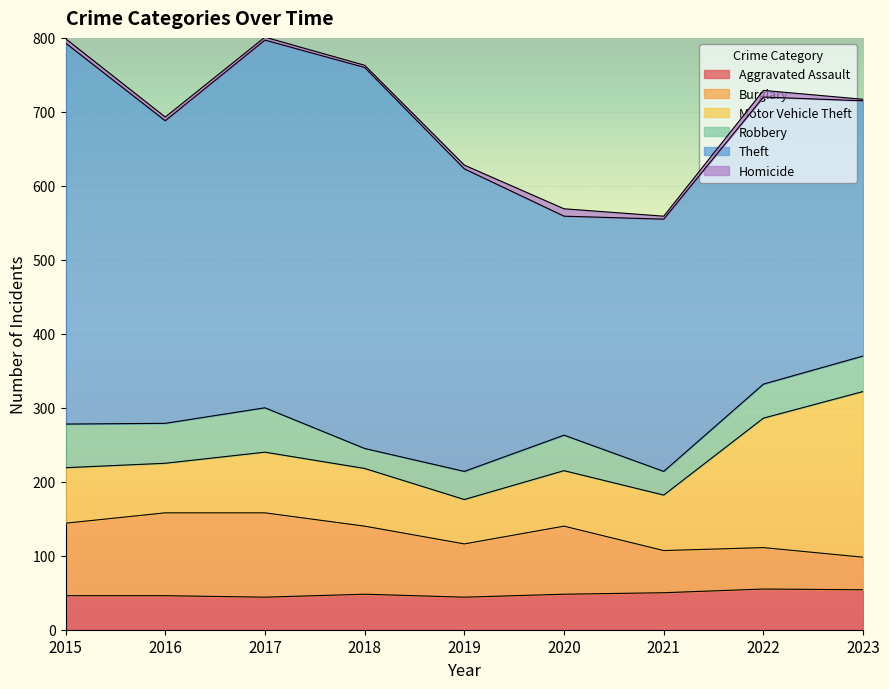

Reading left to right, extract all data points from this chart.

Aggravated Assault: 46	46	44	48	44	48	50	55	54
Burglary: 98	112	114	92	72	92	57	56	44
Motor Vehicle Theft: 75	67	82	78	60	75	75	175	224
Robbery: 59	54	60	27	38	48	32	46	48
Theft: 515	409	497	515	409	296	341	388	345
Homicide: 6	5	4	3	5	10	4	9	2